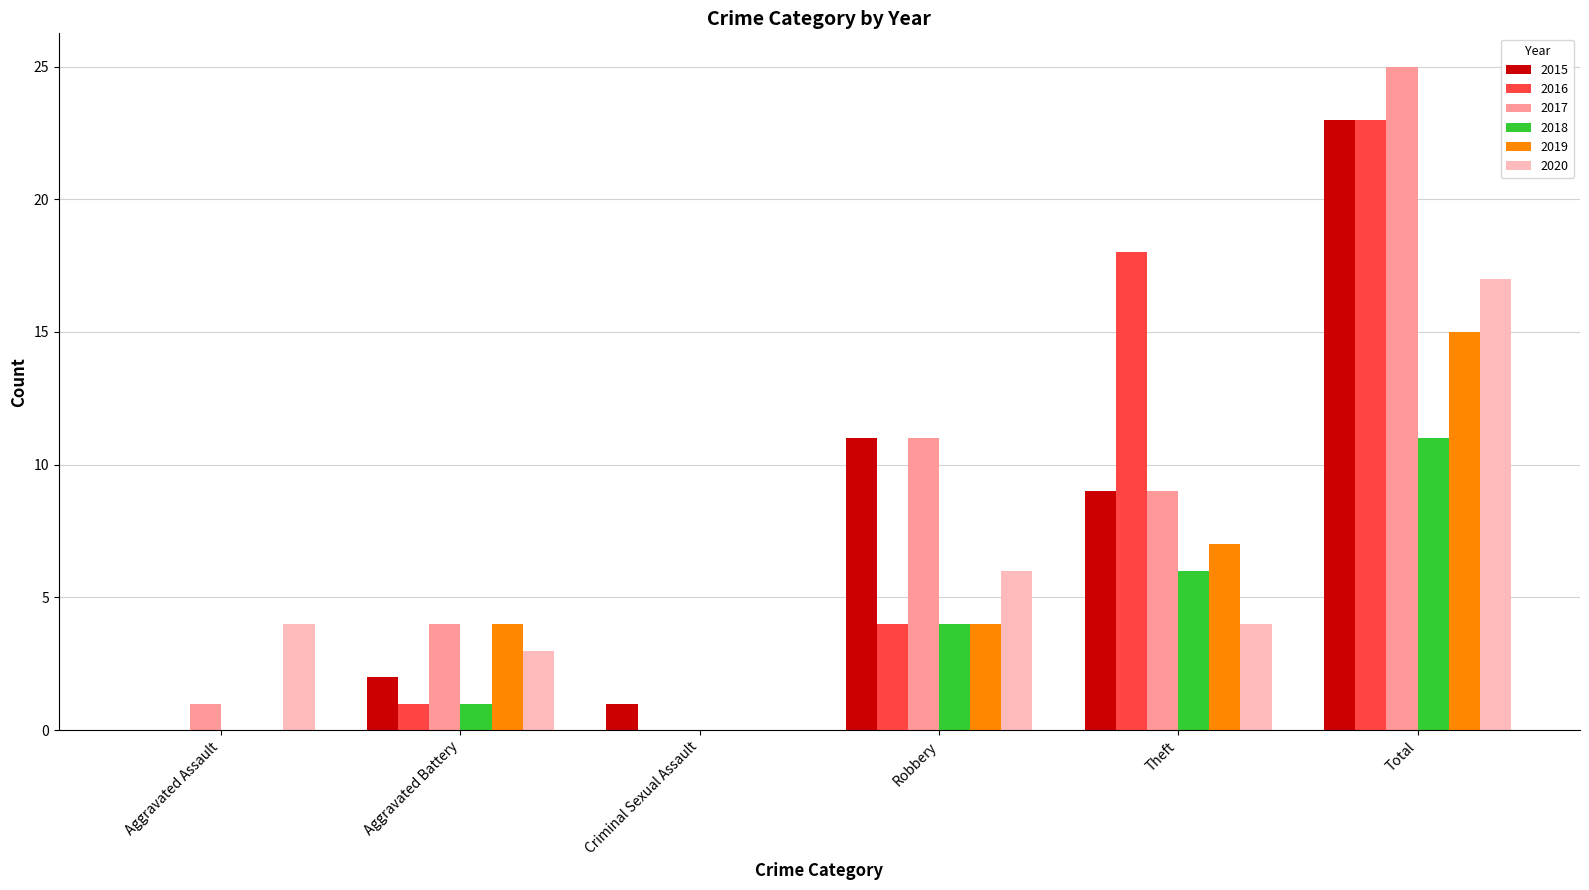

What is the sum of the 2016 values at Theft and Total?

41